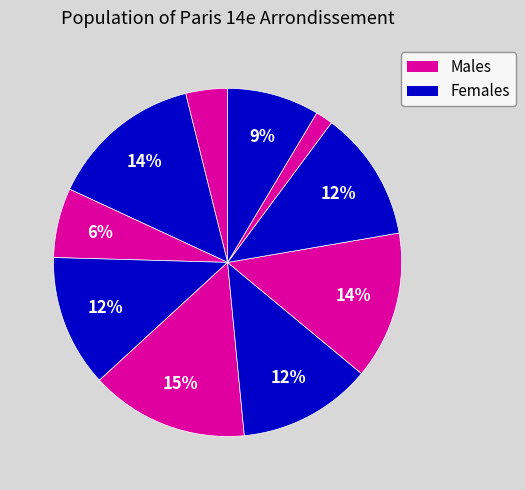

How many slices are in this pie chart?

10